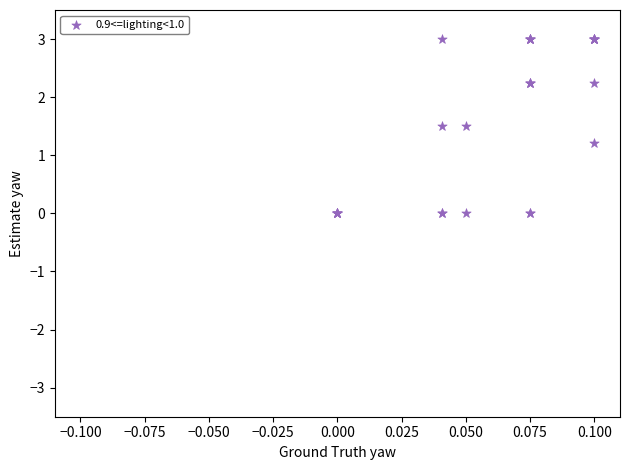

What Y value in the scatter plot is closest to 1?

1.2